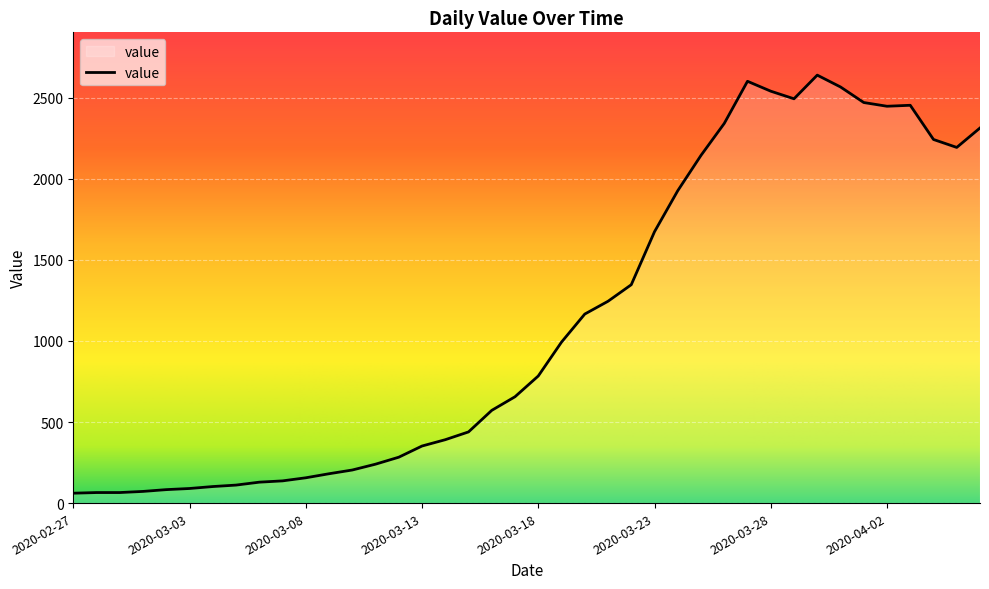

What is the smallest value displayed?

61